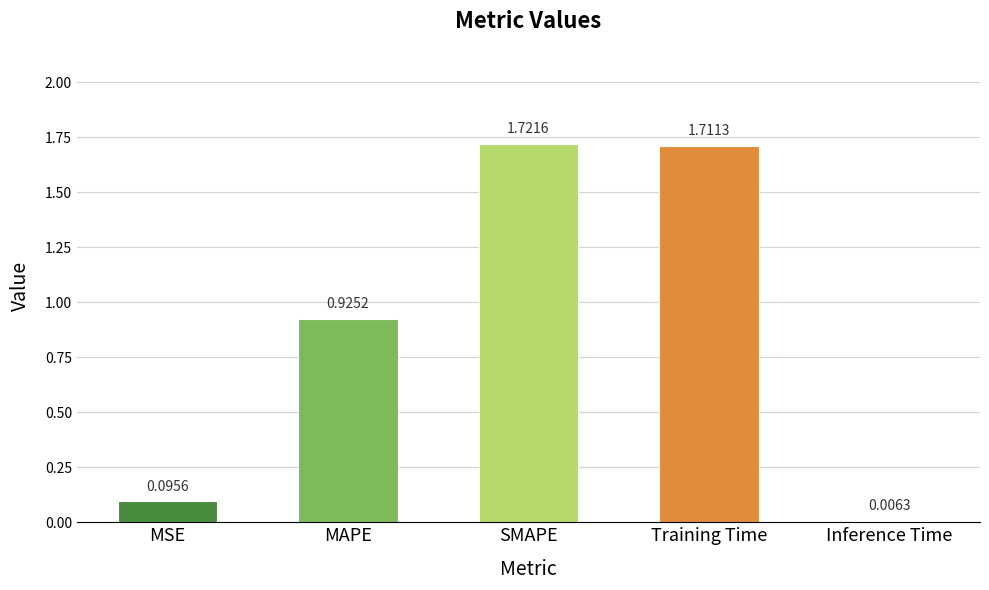

What is the sum of the values at MAPE and Training Time?

2.6